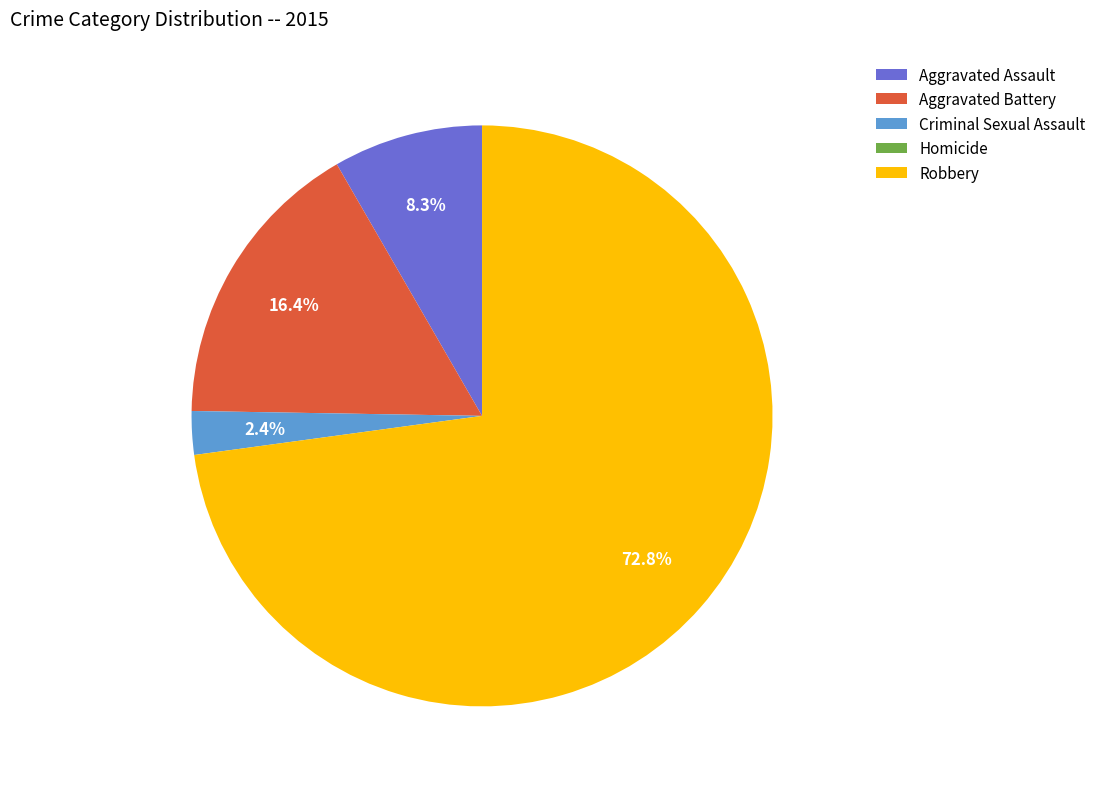

The Aggravated Battery slice represents 16% of the pie. True or false?

True